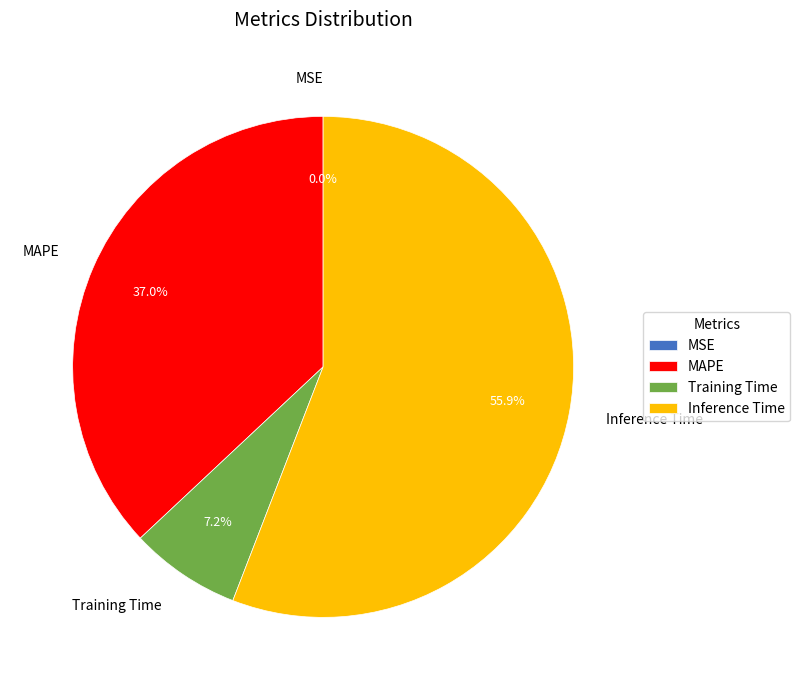

What is the total percentage of Inference Time and MAPE?

92.8%